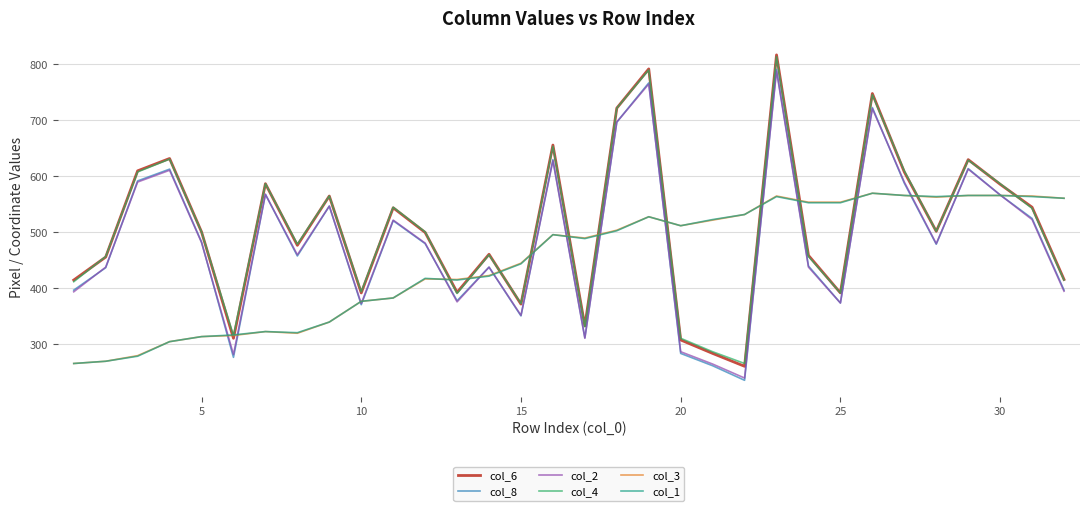

True or false: col_1 has more than 0 interior local peaks.

True